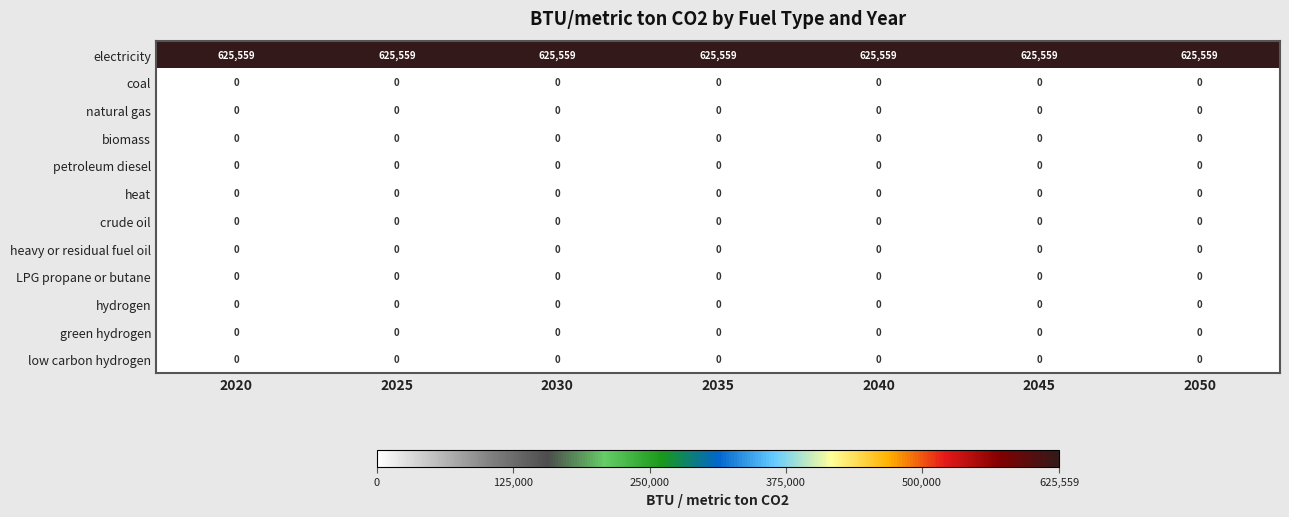

What is the difference between the highest and lowest values at 2030?

625559